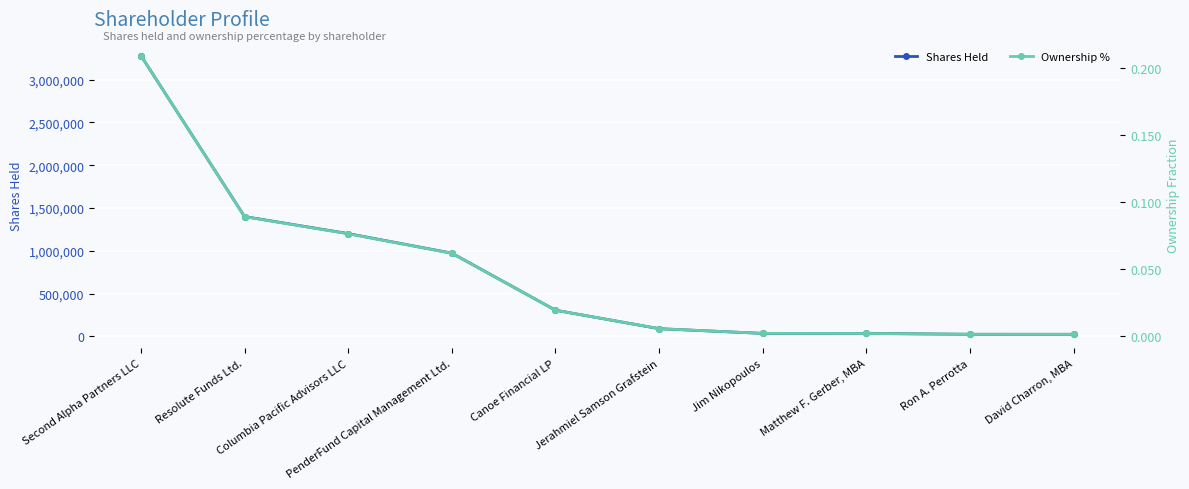

What is the sum of all Ownership % values?

0.5